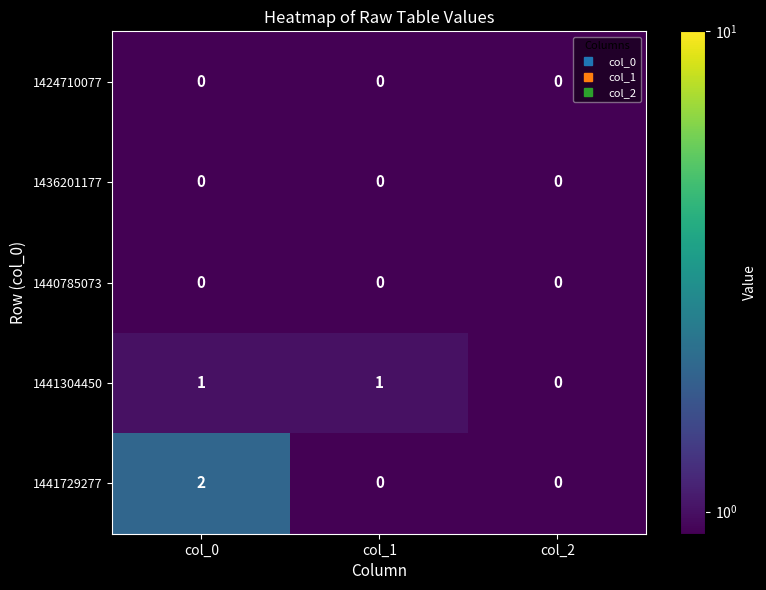

What is the spread (max minus min) of values at col_0?

2